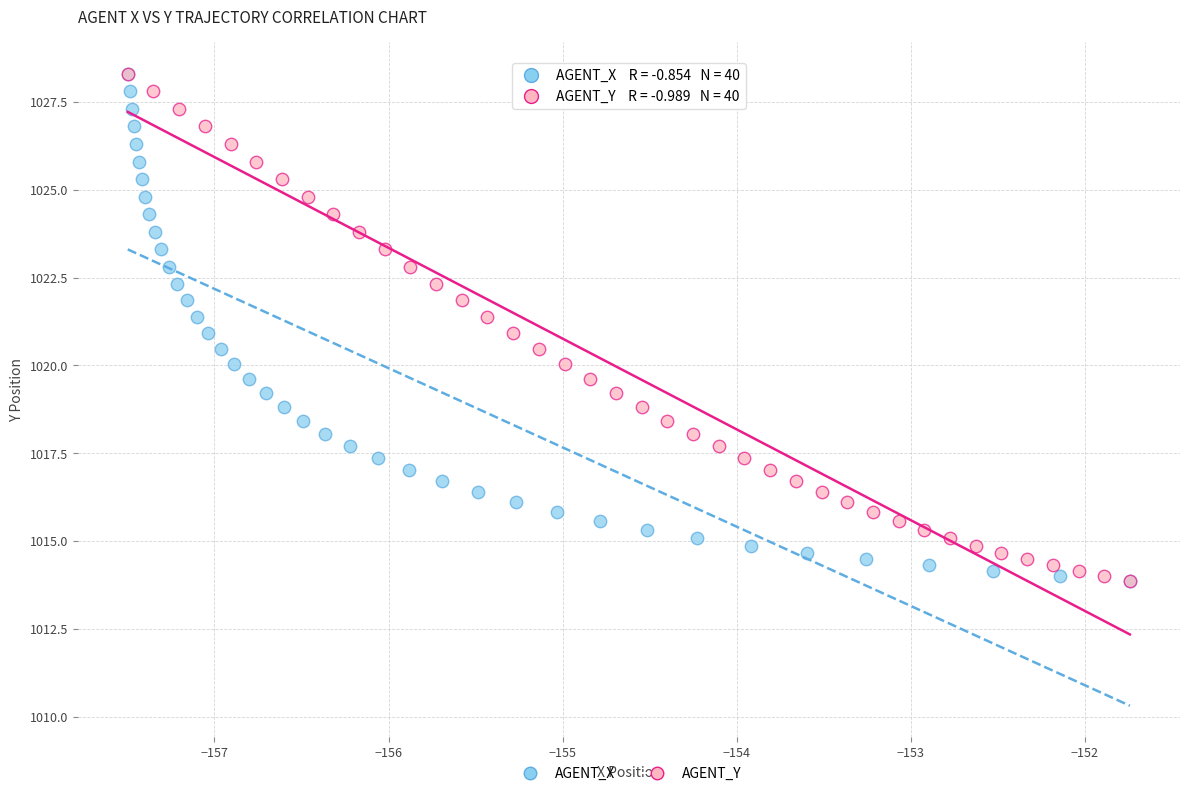

What are all the series names shown in the legend?

AGENT_X, AGENT_Y